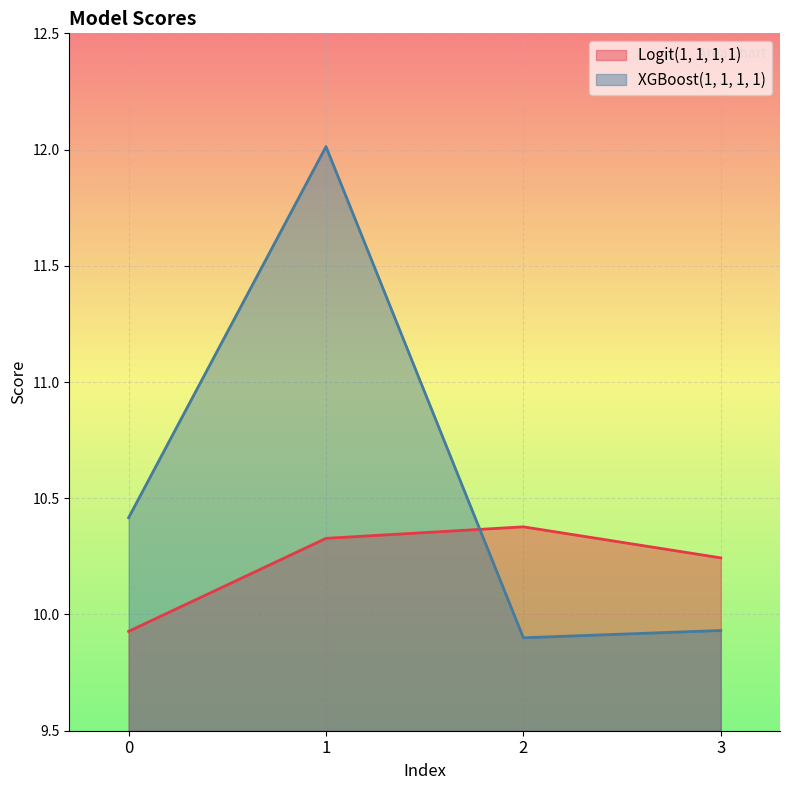

The Logit(1, 1, 1, 1) series shows 17.0 at 3. True or false?

False